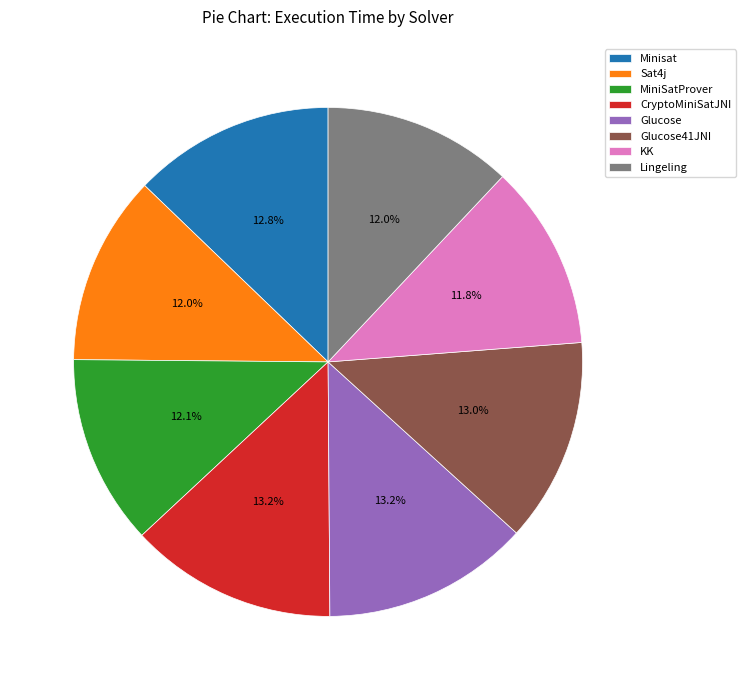

To the nearest percent, what is the average slice percentage?

12%